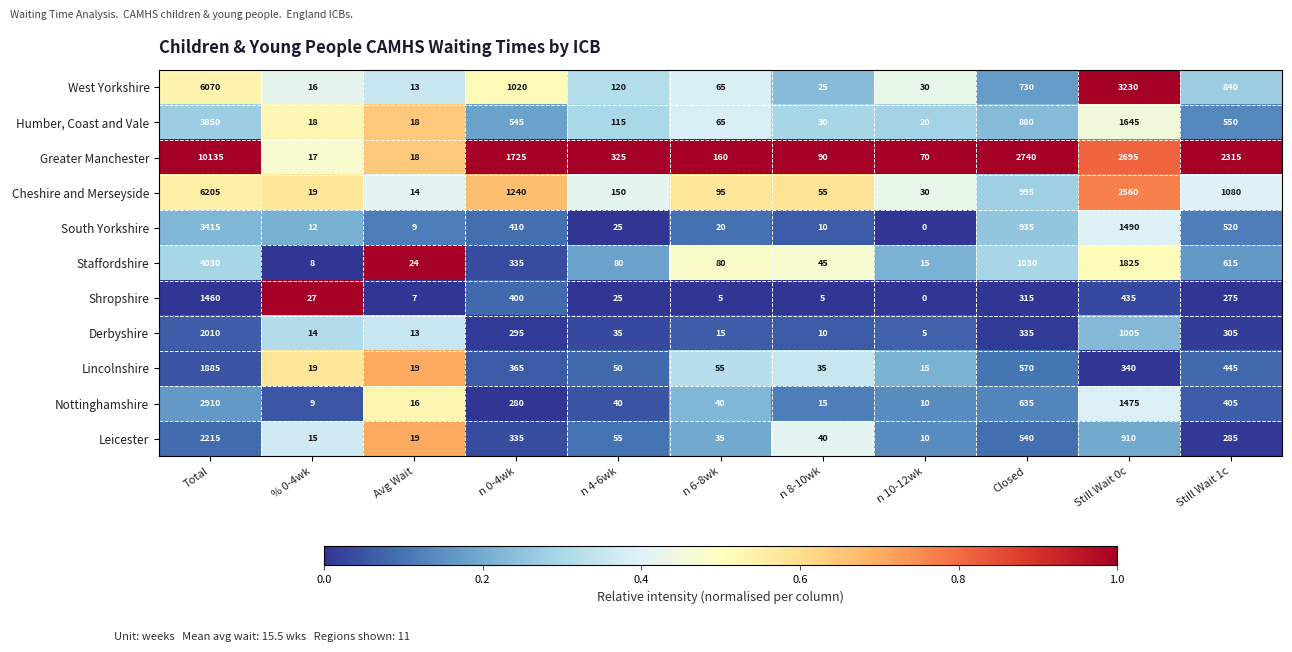

What is the difference between the West Yorkshire values at n 8-10wk and Closed?

705